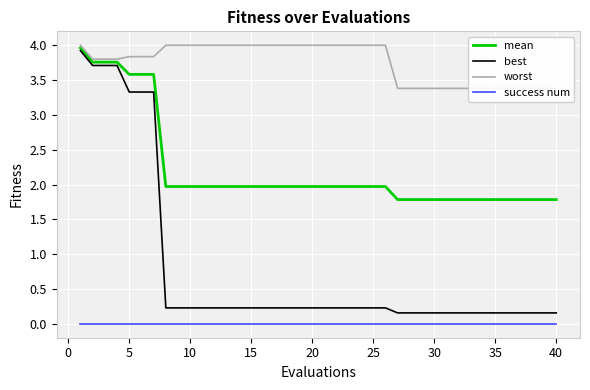

The mean series shows 0.9 at 30. True or false?

False